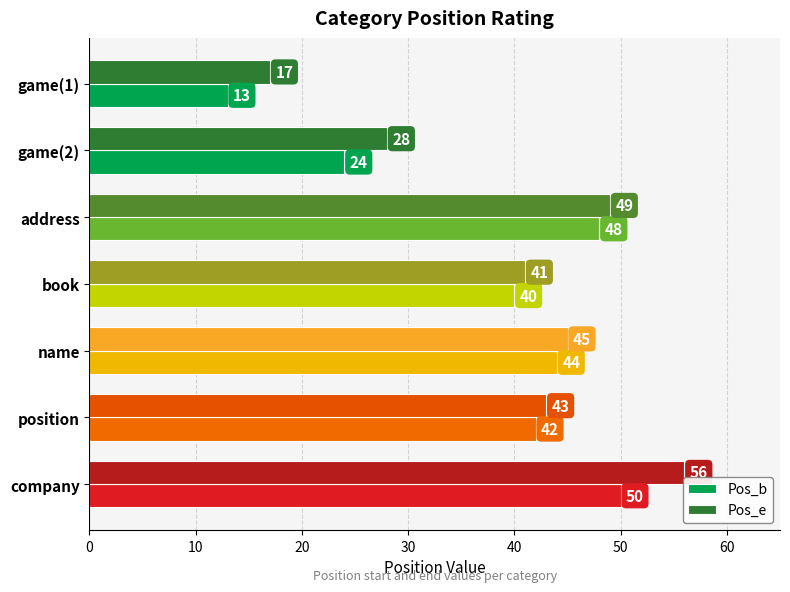

Rank the series by their average value, from highest to lowest.

Pos_e, Pos_b